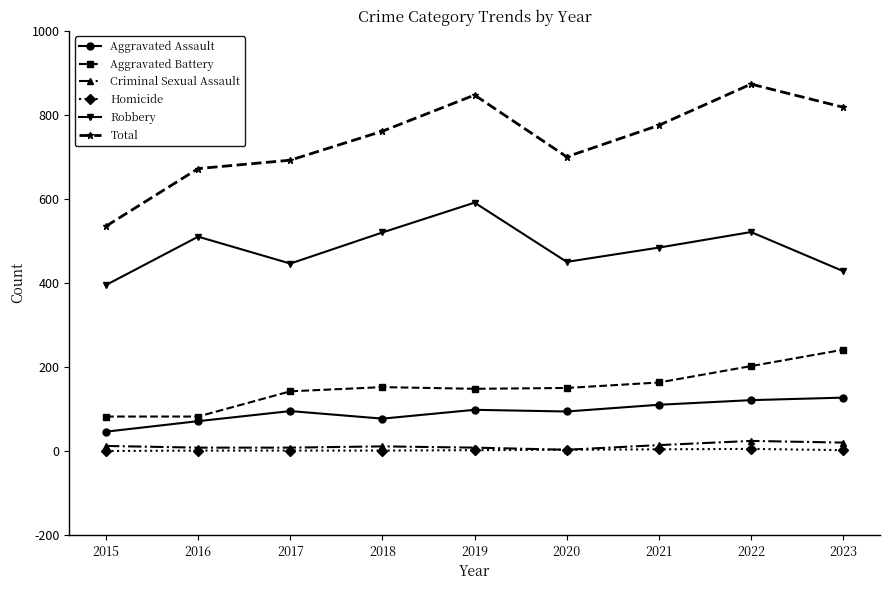

True or false: Total has more than 1 points higher than both neighbors.

True